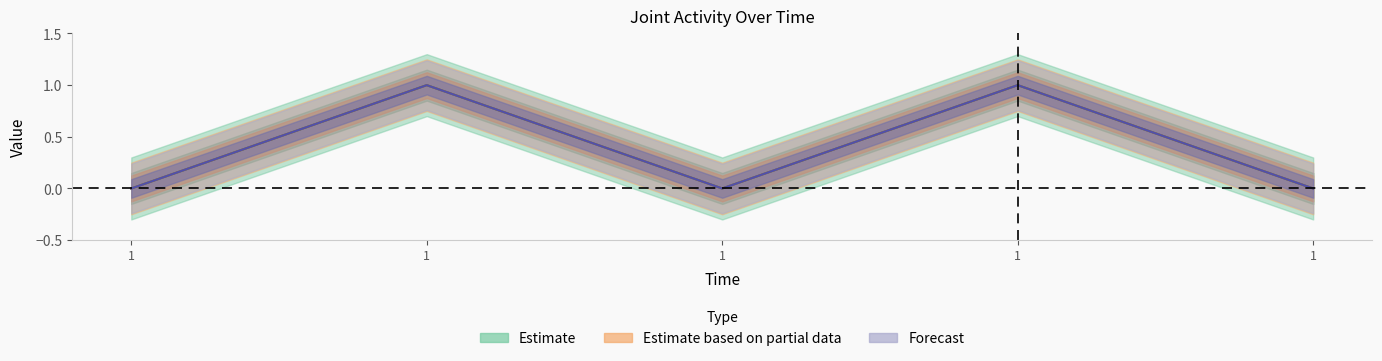

Between 1 and 1, which series saw the biggest shift?

left_e0